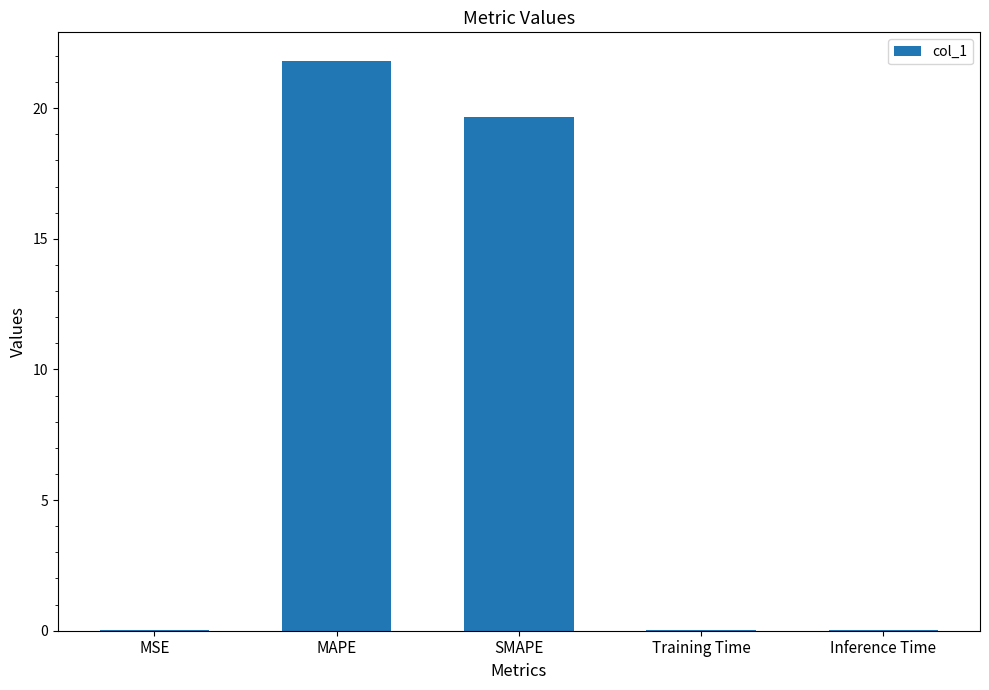

The chart shows a value of 0.0 at Training Time. True or false?

True